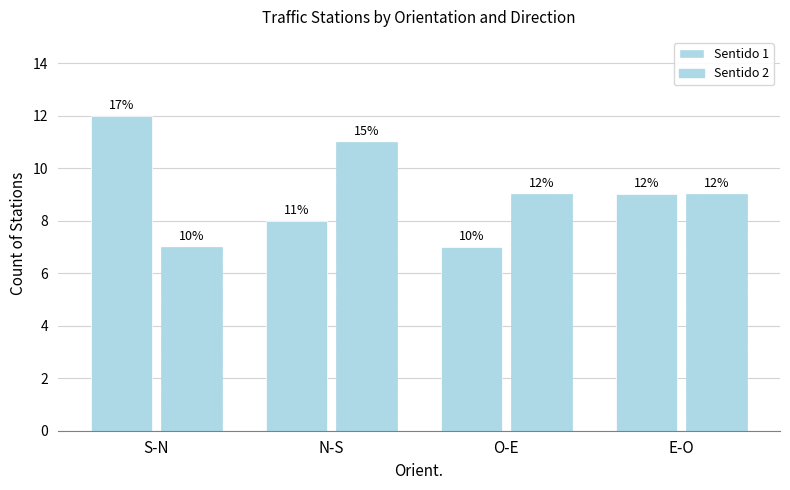

Between N-S and O-E, which series saw the biggest shift?

Sentido 2